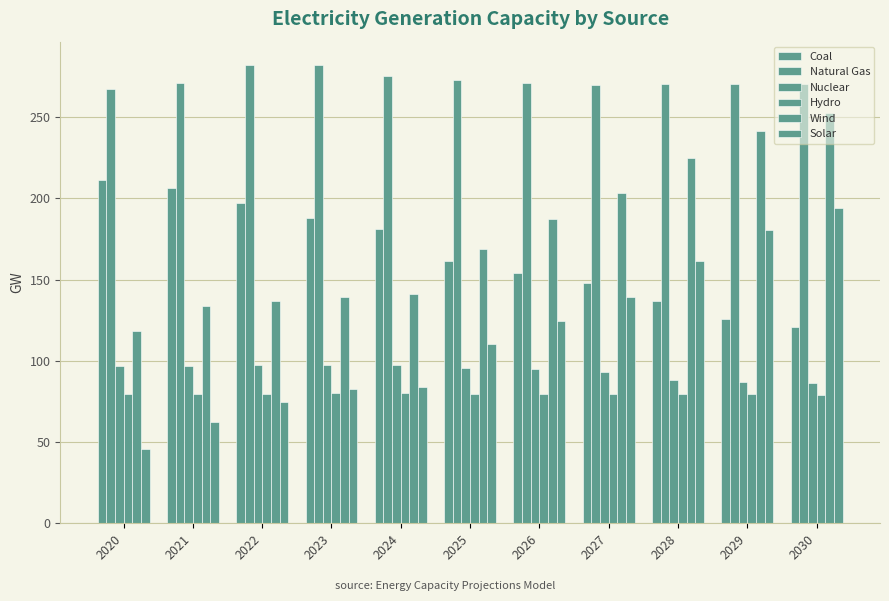

How many data points in Coal are above 161?

6